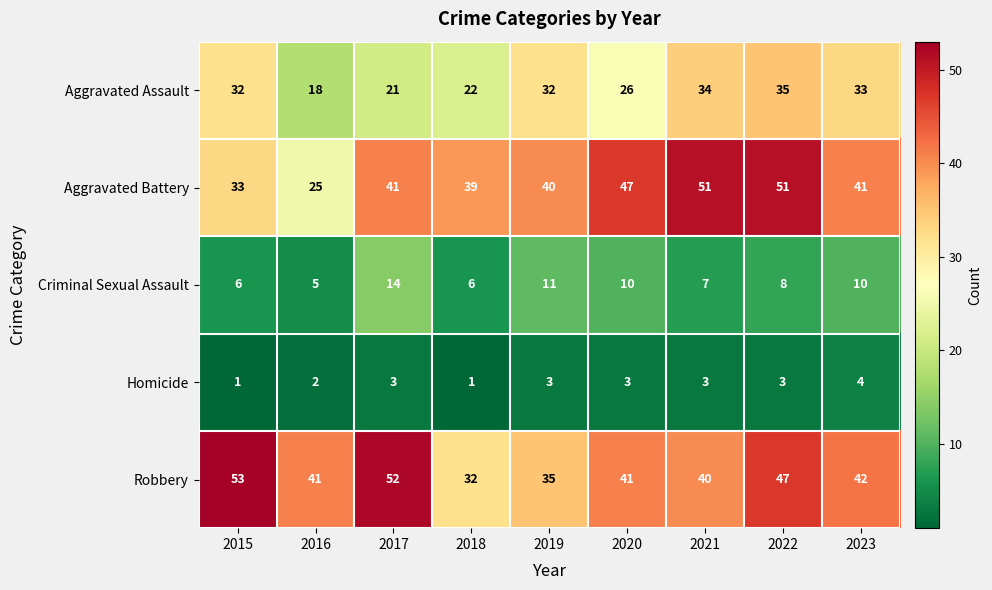

The value of Robbery at 2020 is 41. True or false?

True